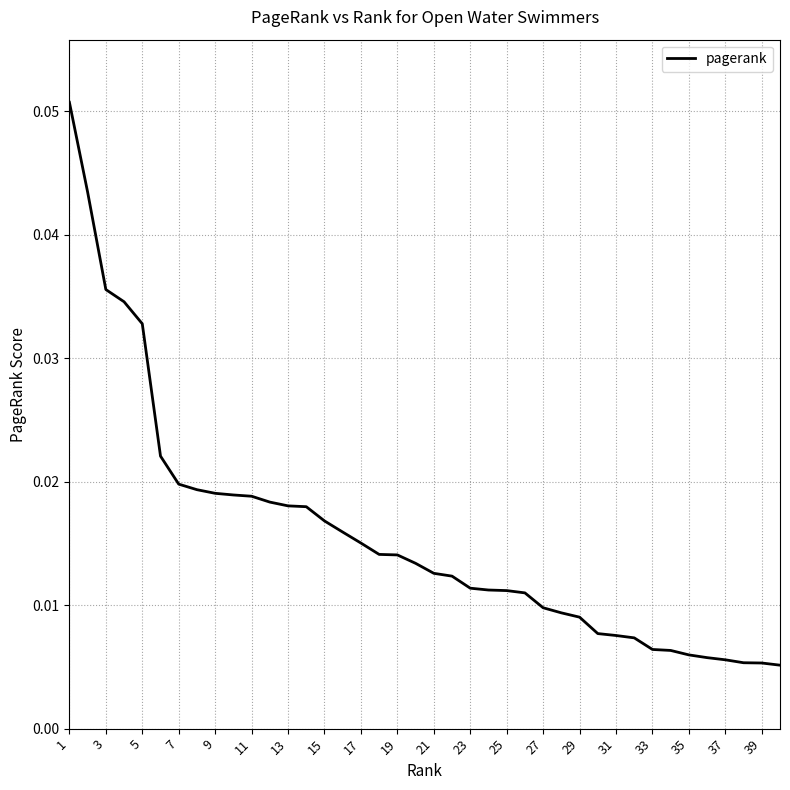

Reading right to left, transcribe all the data shown in this chart.

0.0	0.0	0.0	0.0	0.0	0.0	0.0	0.0	0.0	0.0	0.0	0.0	0.0	0.0	0.0	0.0	0.0	0.0	0.0	0.0	0.0	0.0	0.0	0.0	0.0	0.0	0.0	0.0	0.0	0.0	0.0	0.0	0.0	0.0	0.0	0.0	0.0	0.0	0.0	0.1